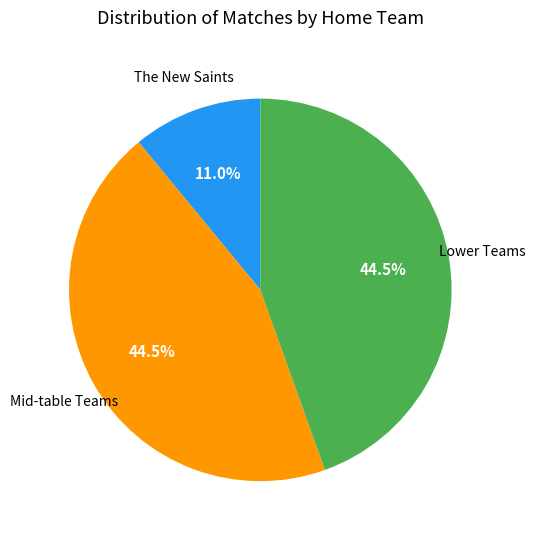

Count the number of slices in the pie.

3